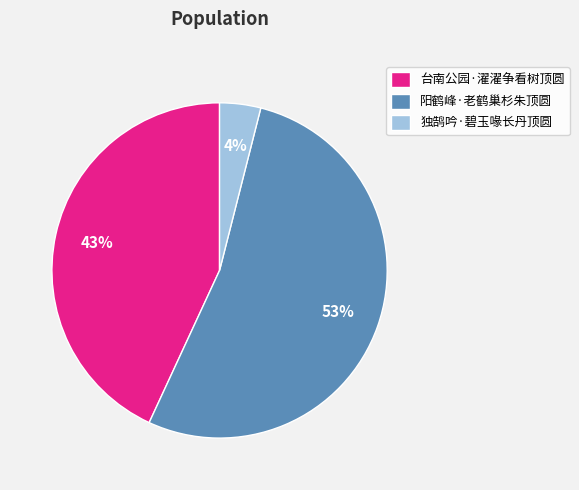

Do 阳鹤峰·老鹤巢杉朱顶圆 and 独鹄吟·碧玉喙长丹顶圆 together represent more than half of the pie?

Yes